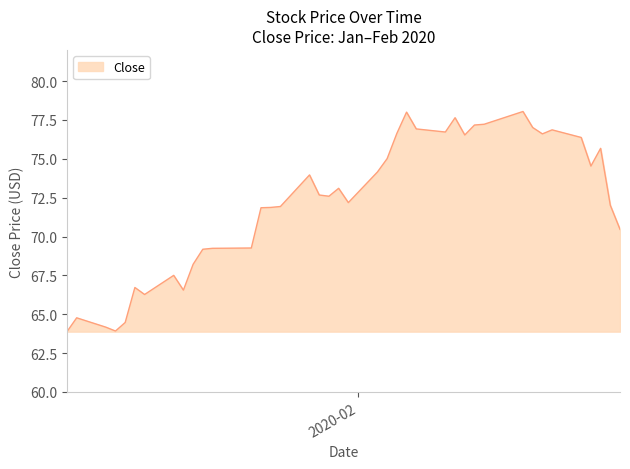

What is the difference between the maximum and minimum values?

14.2